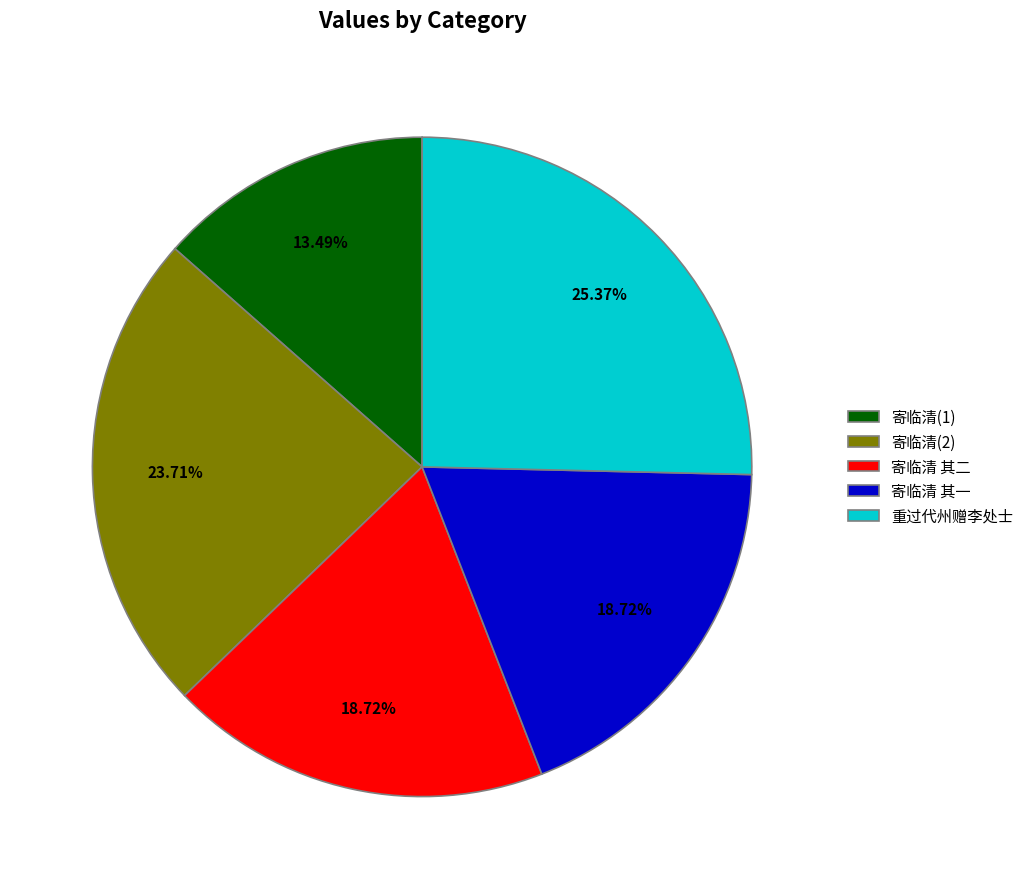

Does any single category account for the majority?

No